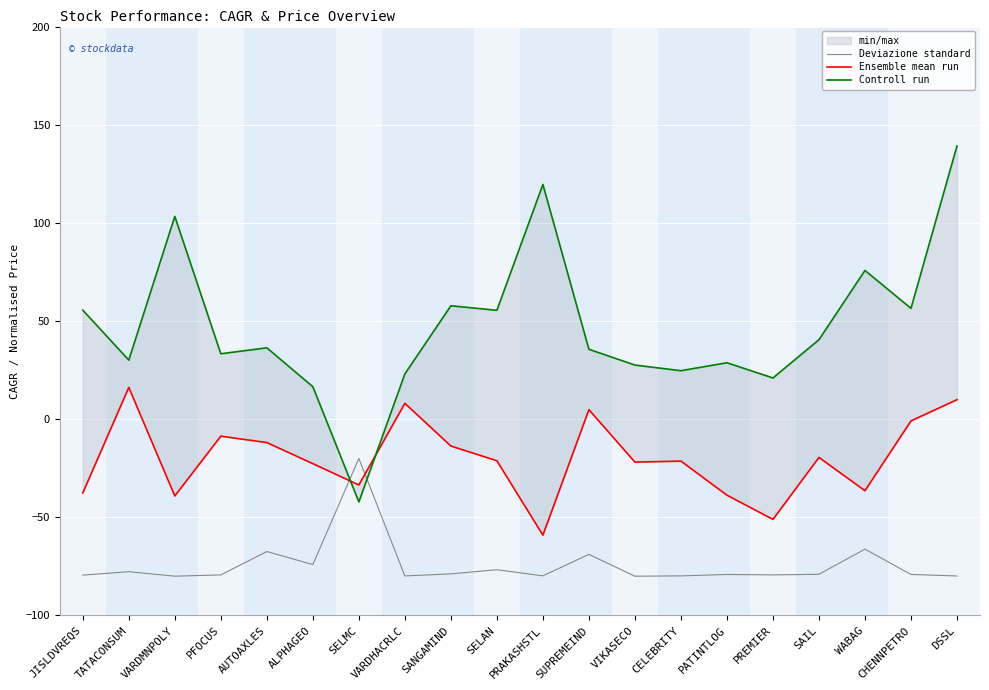

Which series has the largest range (max minus min)?

Controll run